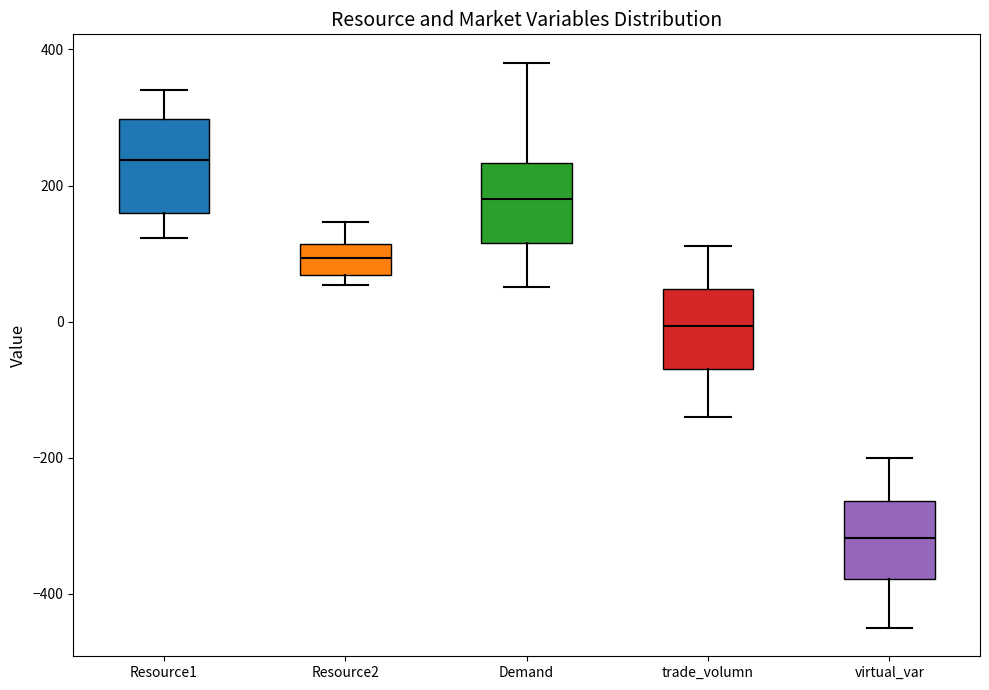

Reading left to right, read every box against the y-axis: the position of its median line, the range the box covers, and the ends of its whiskers. The values are not printed on the chart, so give them approximately, as read against the axis.

Resource1: median 240, box 160 to 300, whiskers 120 to 340
Resource2: median 100, box 60 to 120, whiskers 60 (just below the box's lower edge) to 140
Demand: median 180, box 120 to 240, whiskers 60 to 380
trade_volumn: median 0, box -60 to 40, whiskers -140 to 120
virtual_var: median -320, box -380 to -260, whiskers -460 to -200